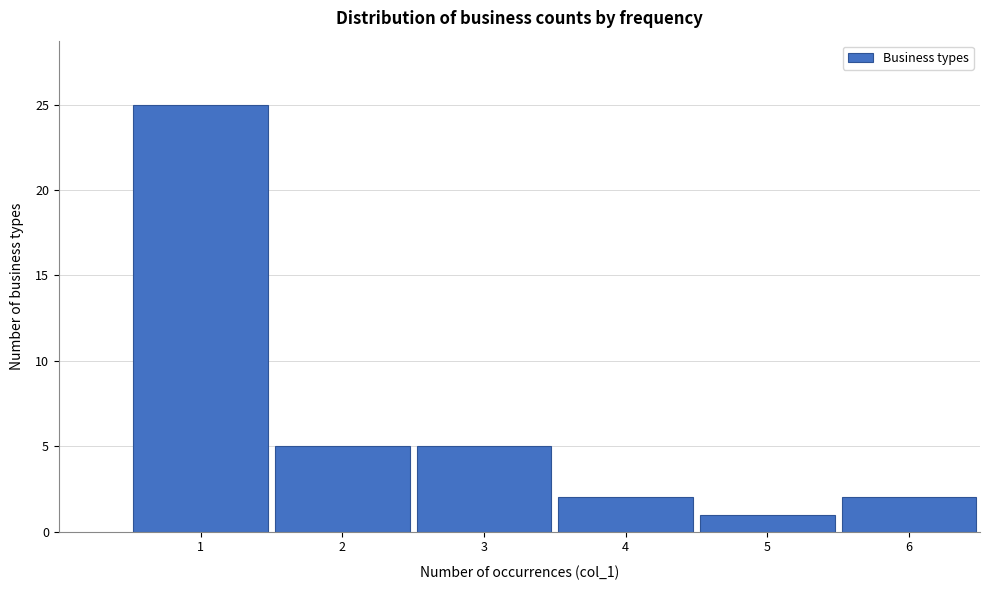

Reading right to left, transcribe all the data shown in this chart.

2	1	2	5	5	25